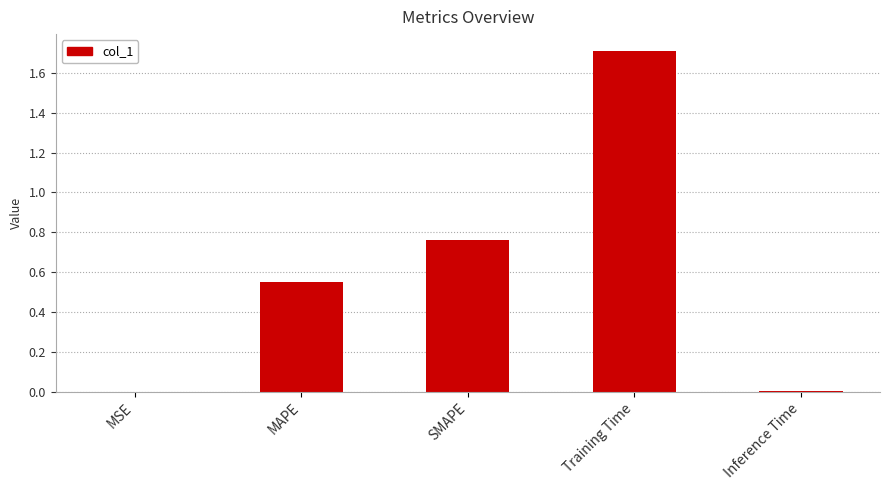

Which has a higher value, MSE or SMAPE?

SMAPE